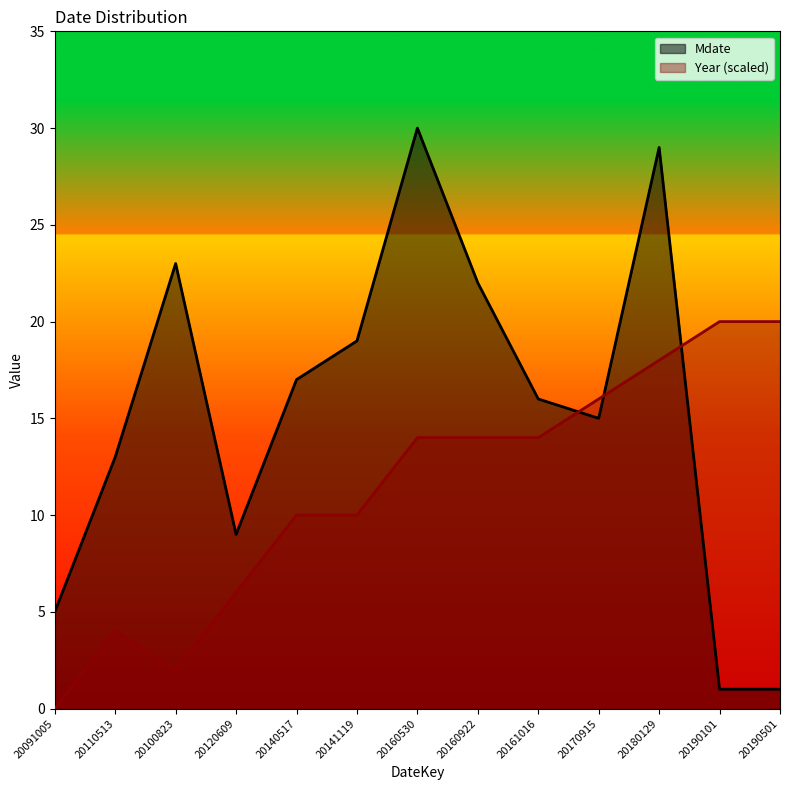

How many data points in Mdate are above 16?

6